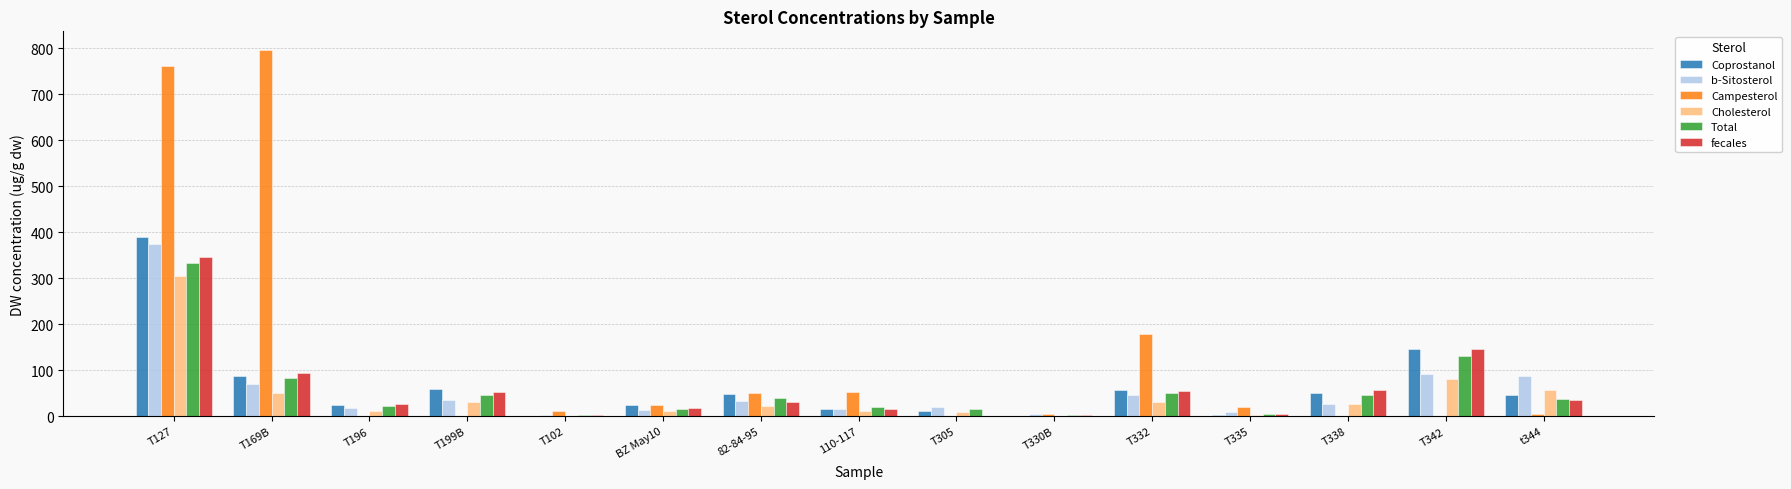

Which category has the highest value in the Coprostanol series?

T127